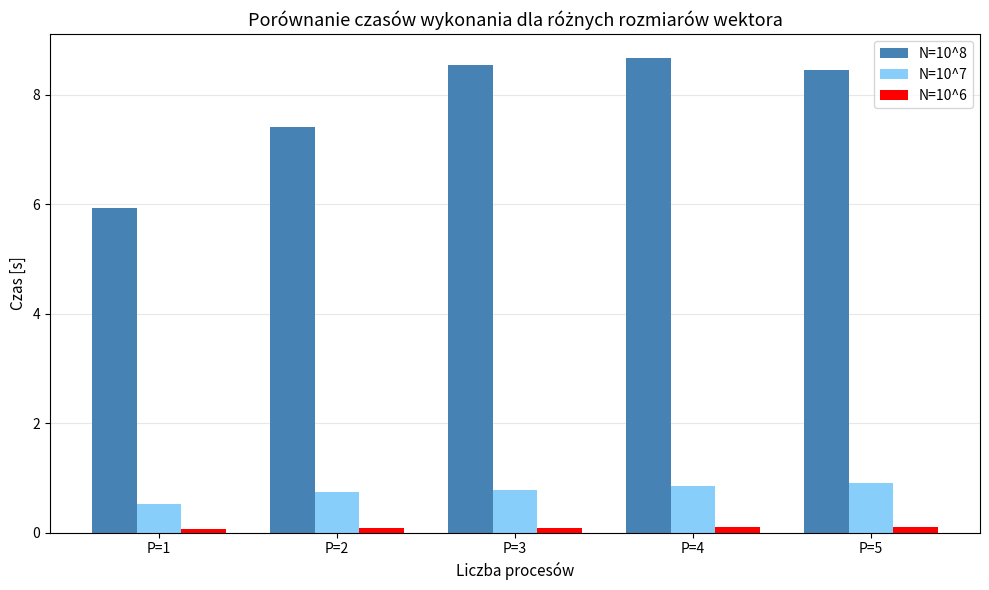

How many data points in N=10^8 are above 8?

3